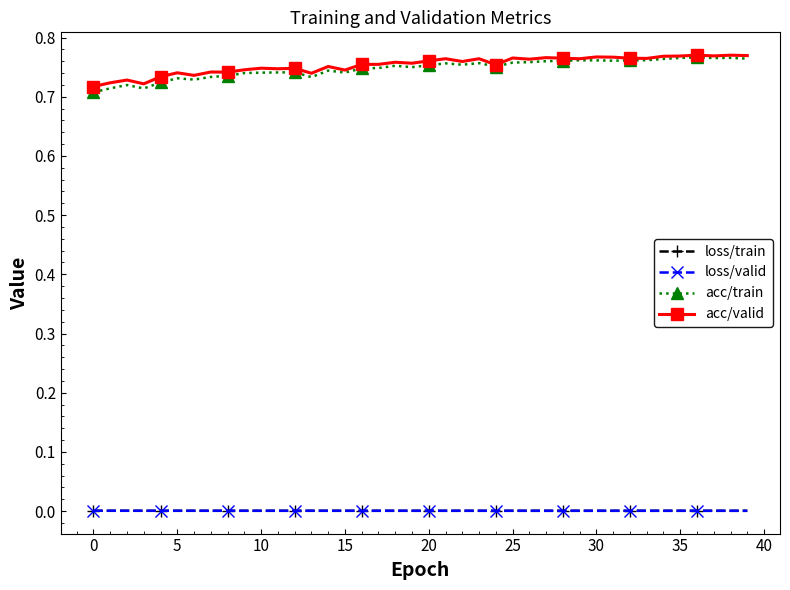

True or false: acc/valid has more than 2 points higher than both neighbors.

True